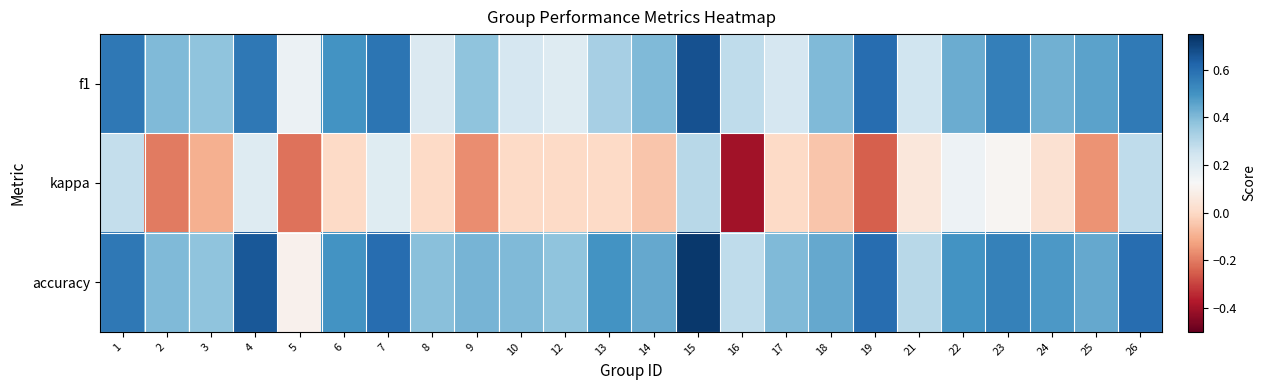

What is the maximum value shown in the chart?

0.7